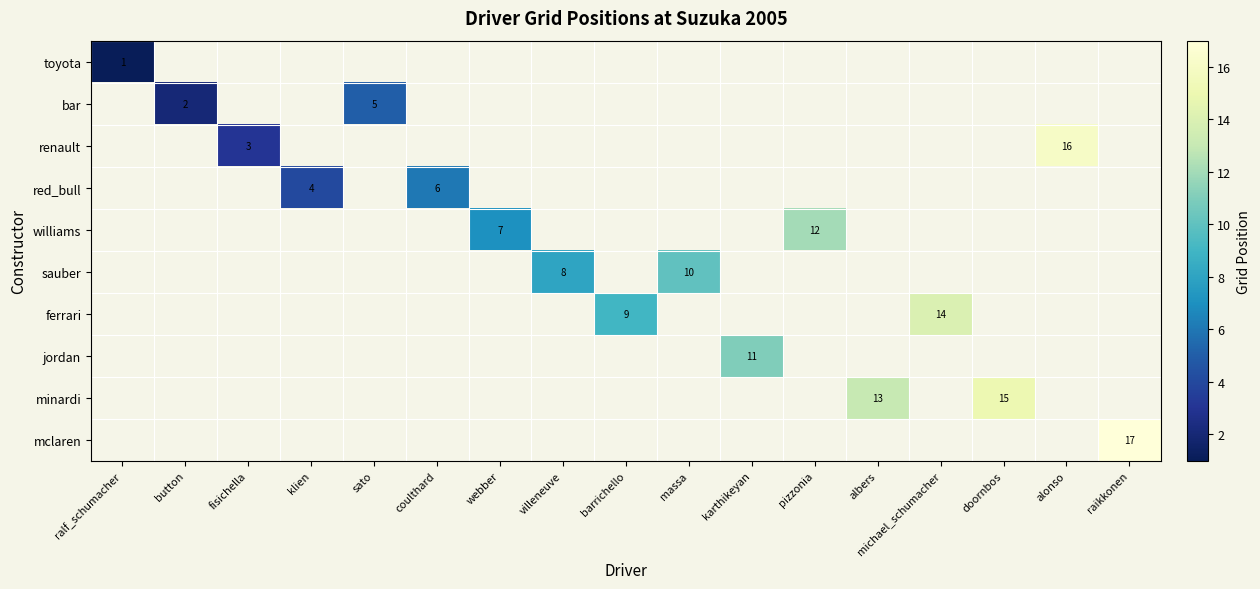

How many data points in ferrari are above 9?

1